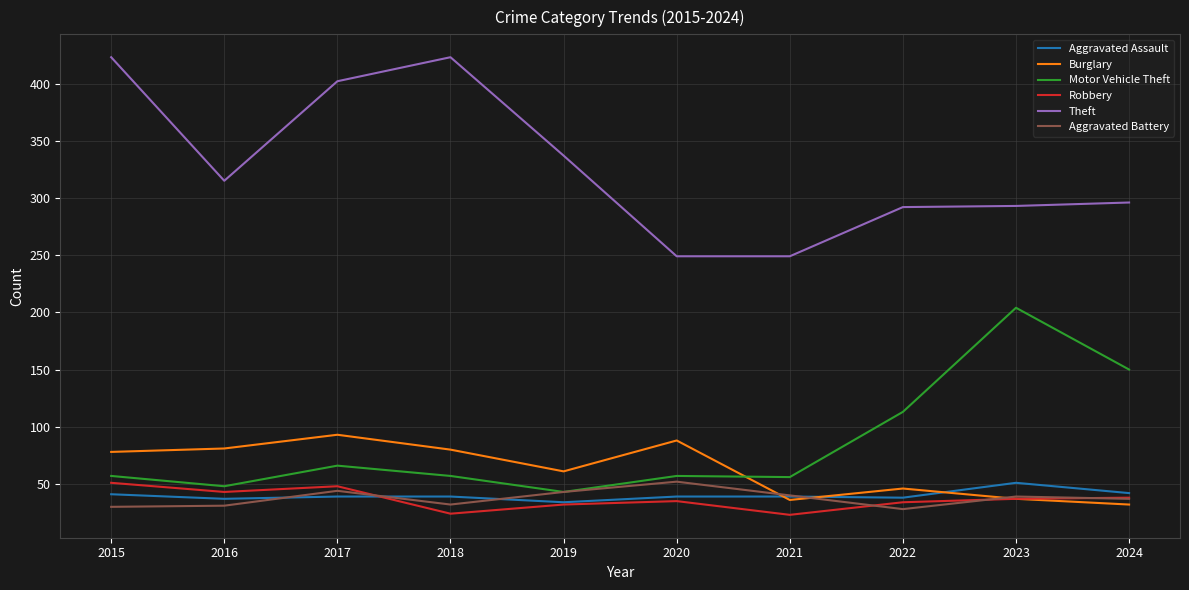

What is the difference between the highest and lowest values at 2022?

264